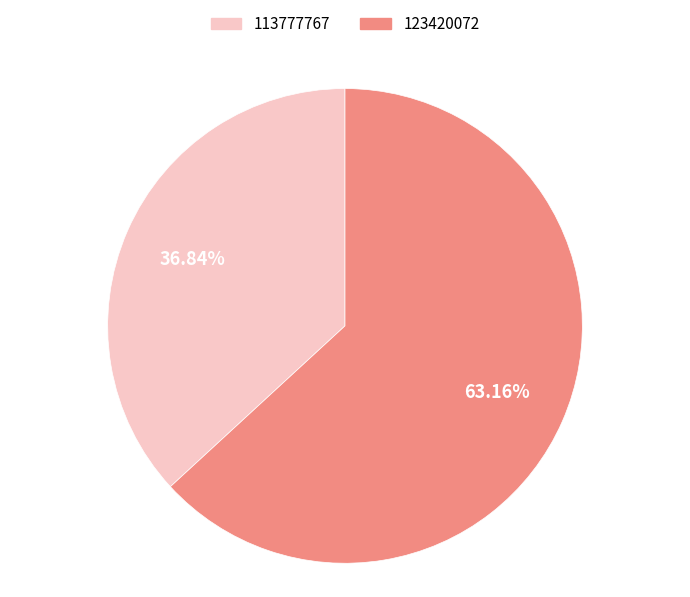

Which slice represents more than half of the pie?

123420072